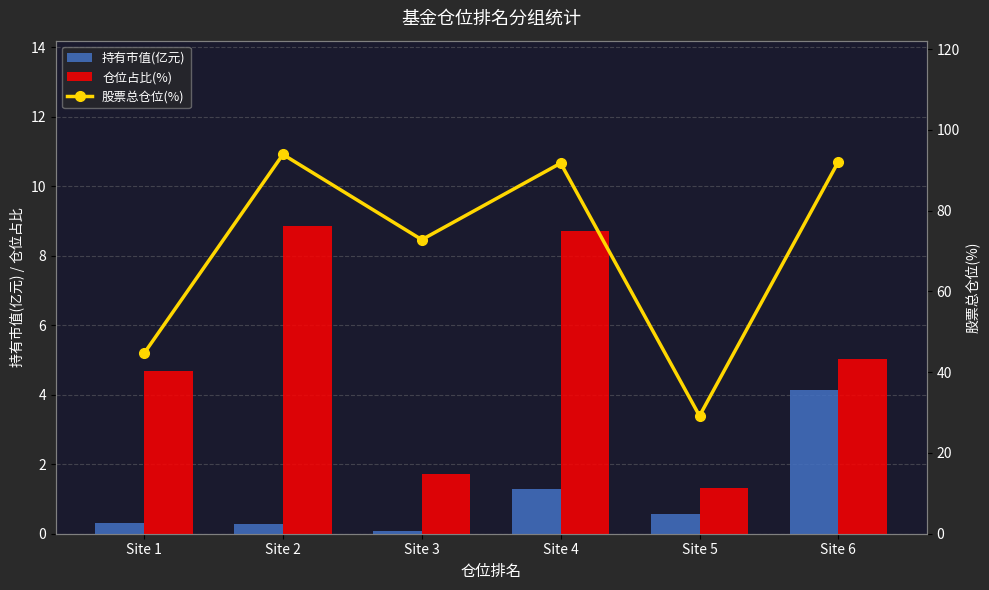

List the labels in order of 股票总仓位(%) value, smallest first.

Site 5, Site 1, Site 3, Site 4, Site 6, Site 2